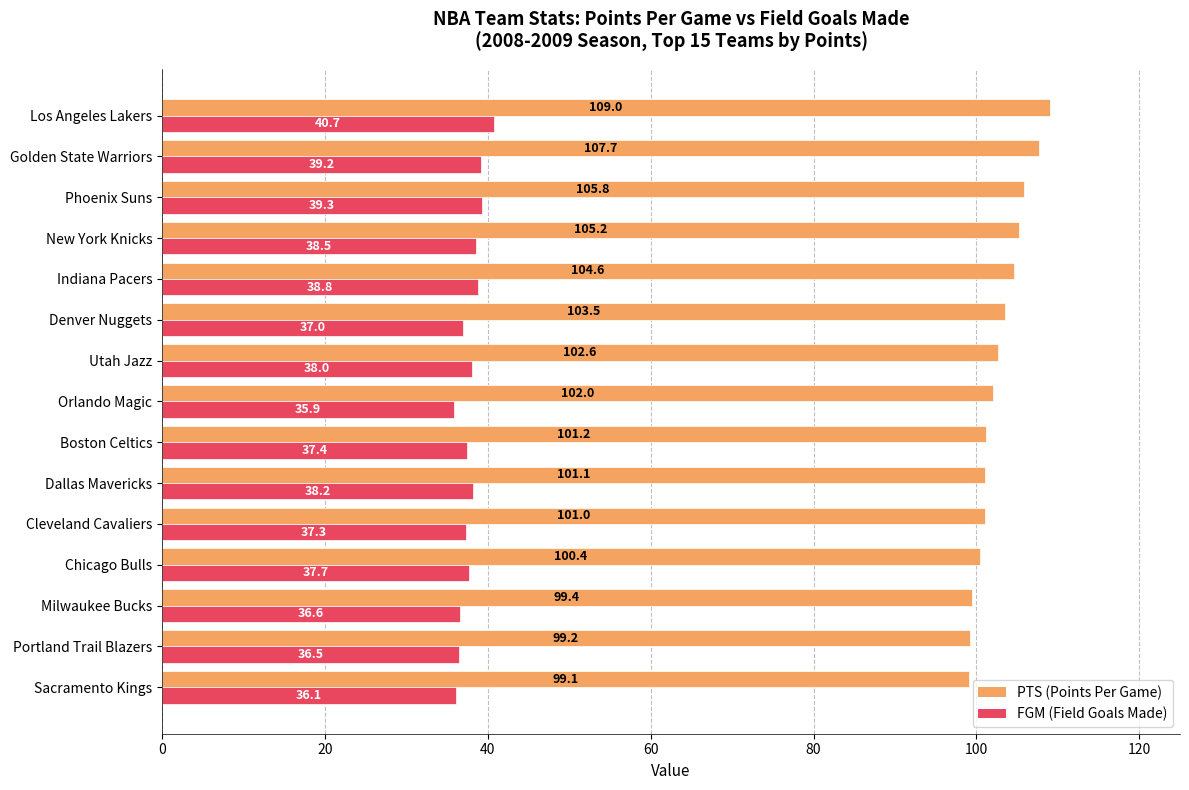

How many categories are shown in the chart?

15